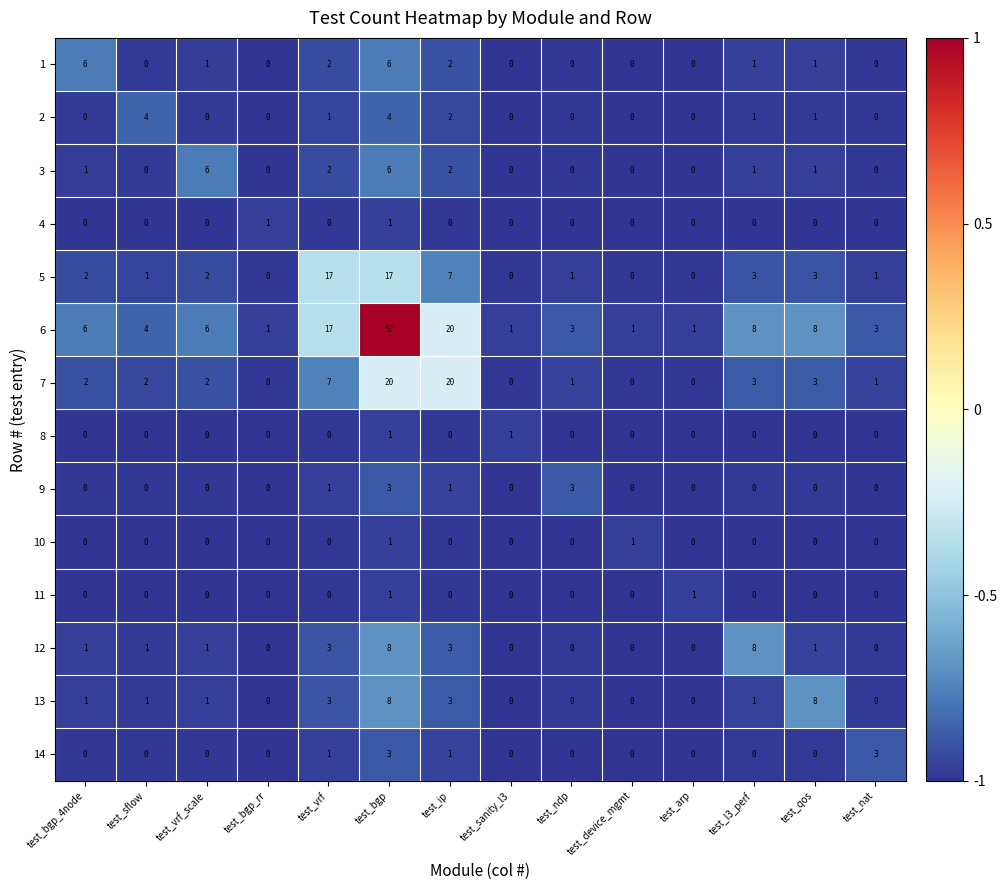

Which series has the largest total across all categories?

6